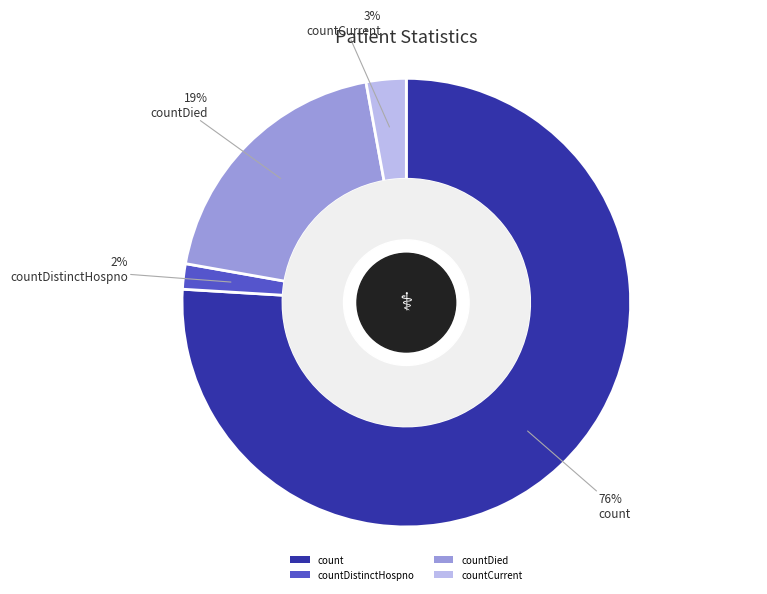

Is it true that count is 70% of the pie?

False